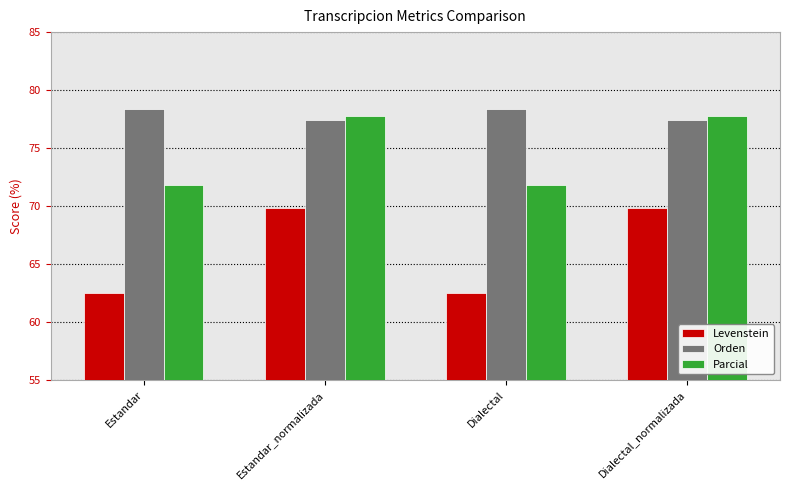

What is the maximum value for Orden?

78.4